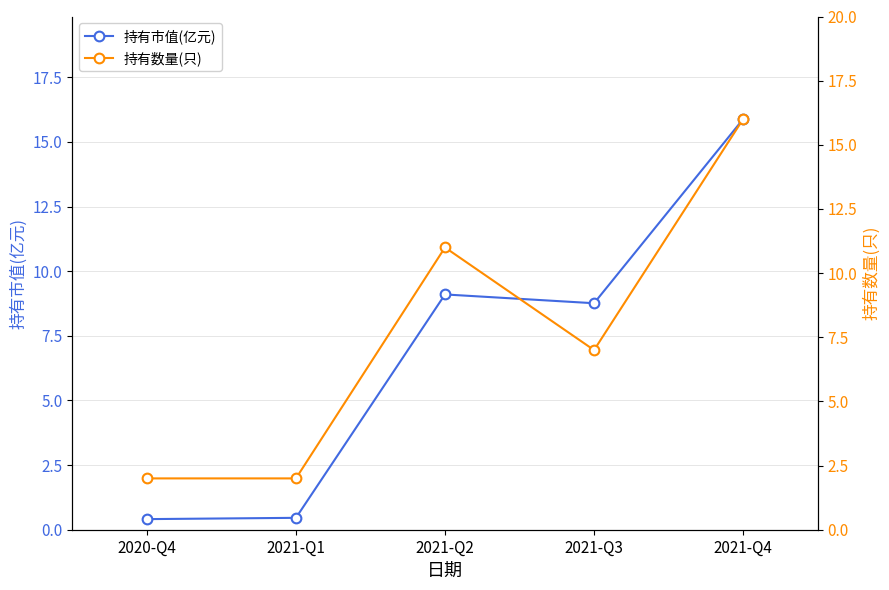

Which category has the lowest value across all series?

2020-Q4